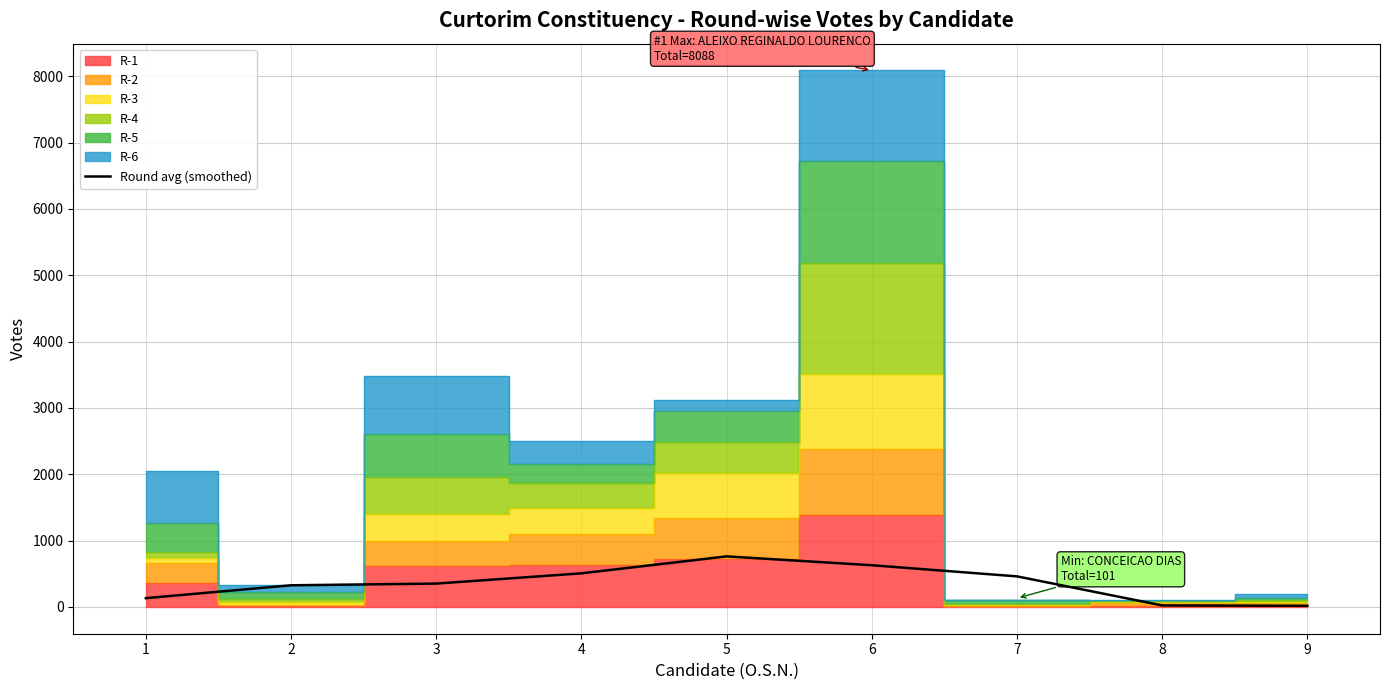

What is the greatest value displayed?

761.7